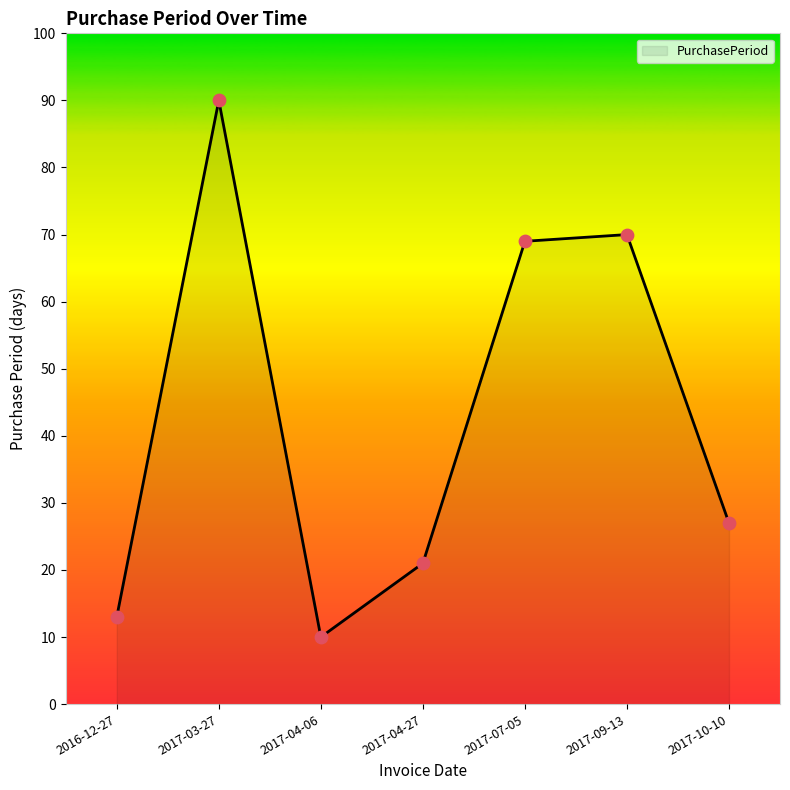

What is the ratio of the value at 2017-04-06 to the value at 2016-12-27?

0.8